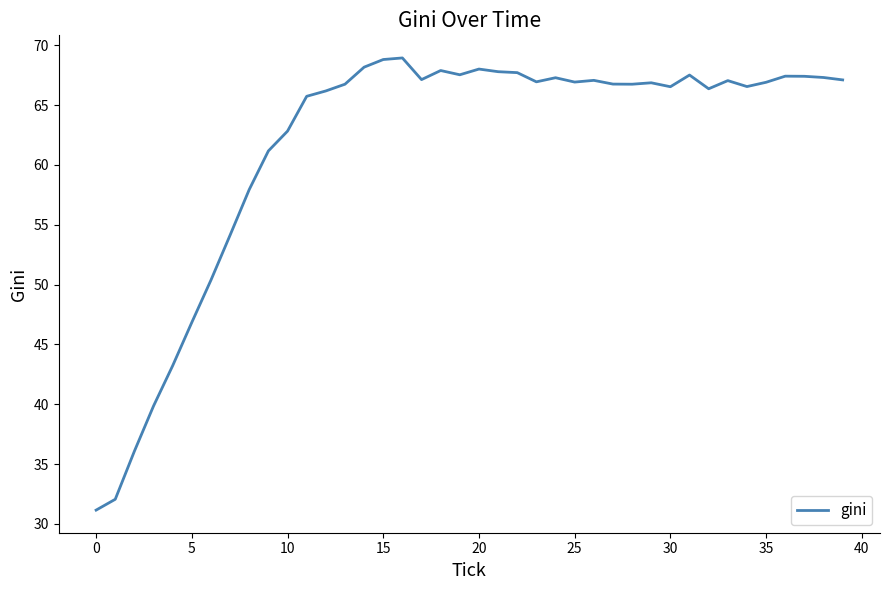

What is the sum of all values?

2465.0